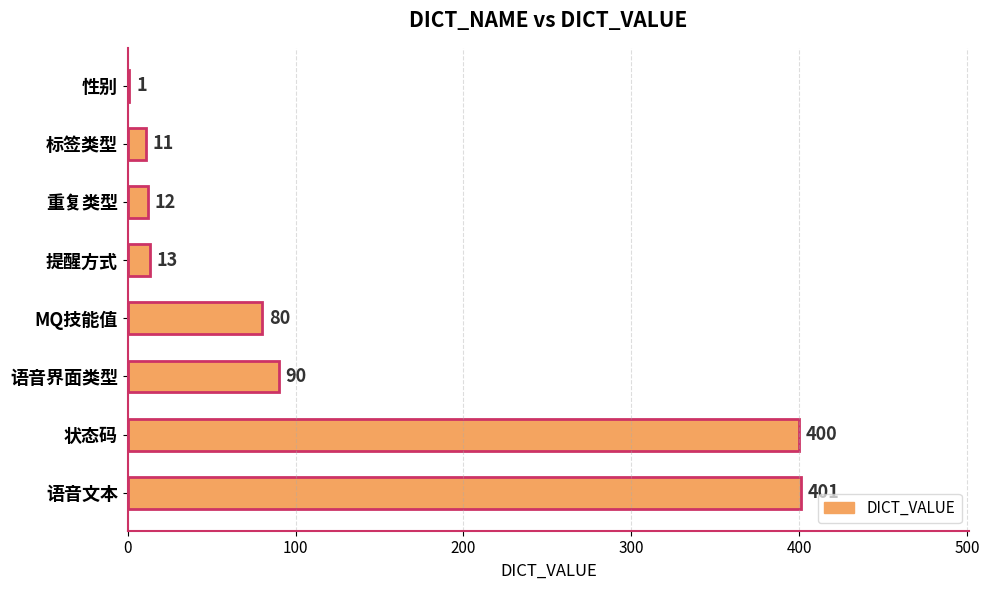

Which label corresponds to the largest value in the chart?

语音文本